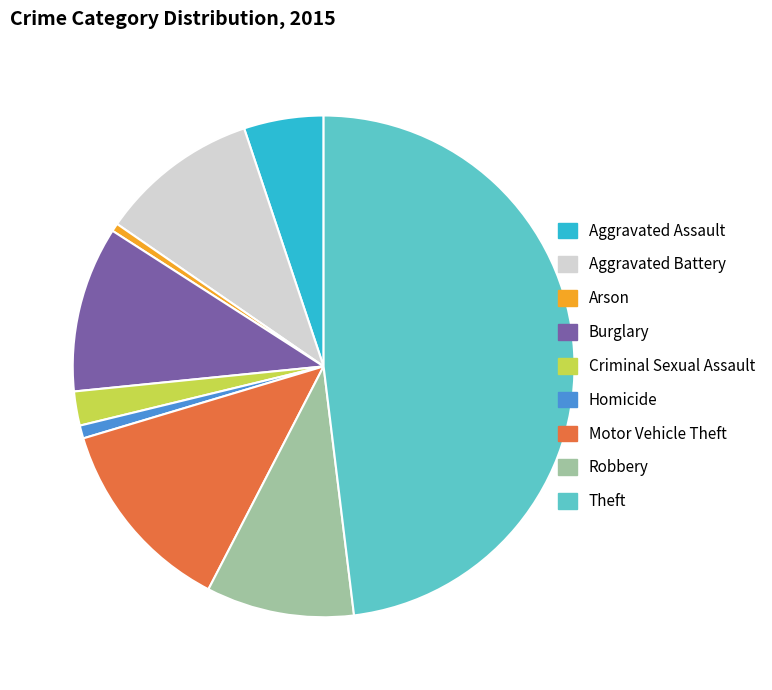

Which category has the biggest portion of the pie?

Theft